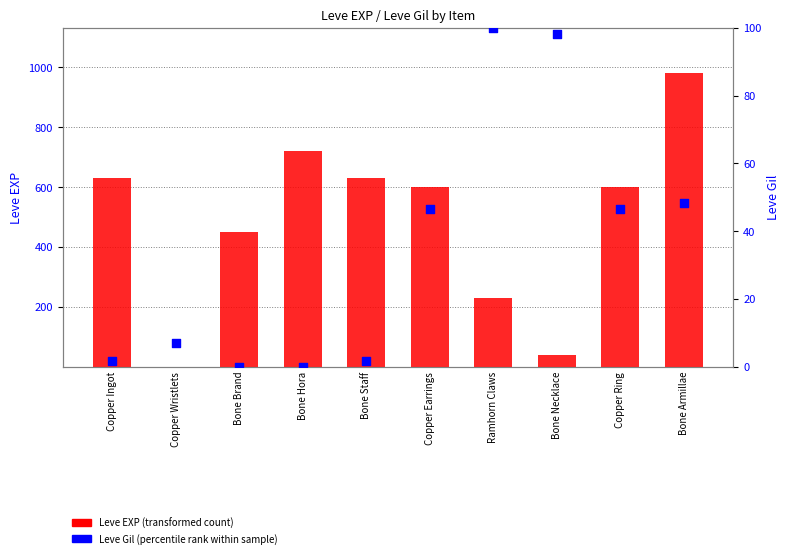

Is the value of Leve Gil (percentile) at Copper Earrings greater than the value of Leve EXP at Bone Hora?

No